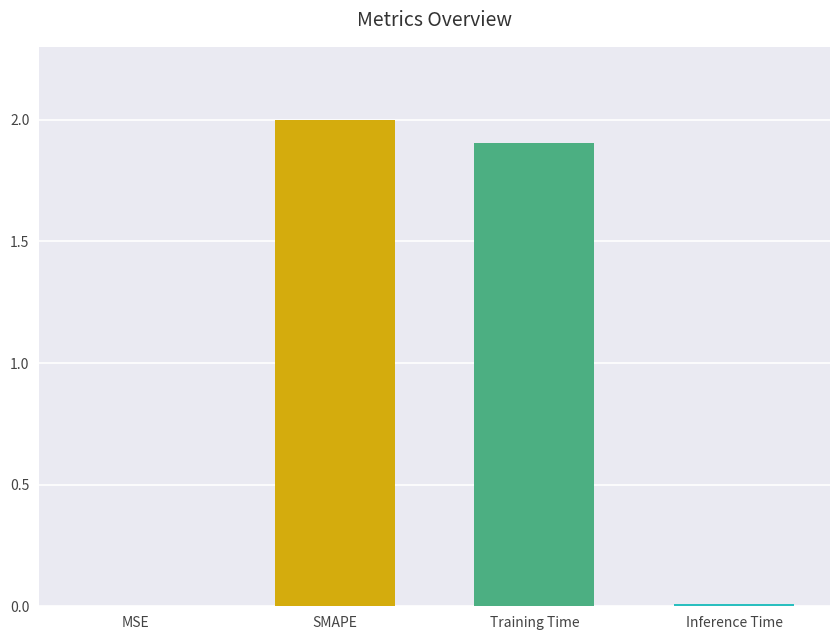

What is the sum of all values?

3.9